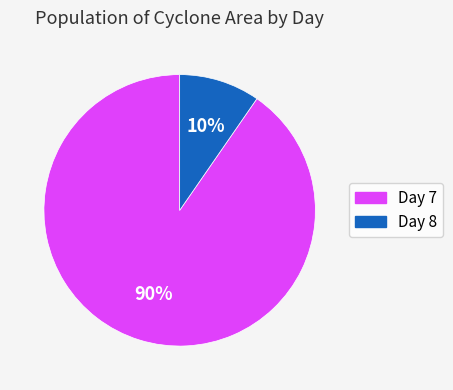

How many slices are in this pie chart?

2